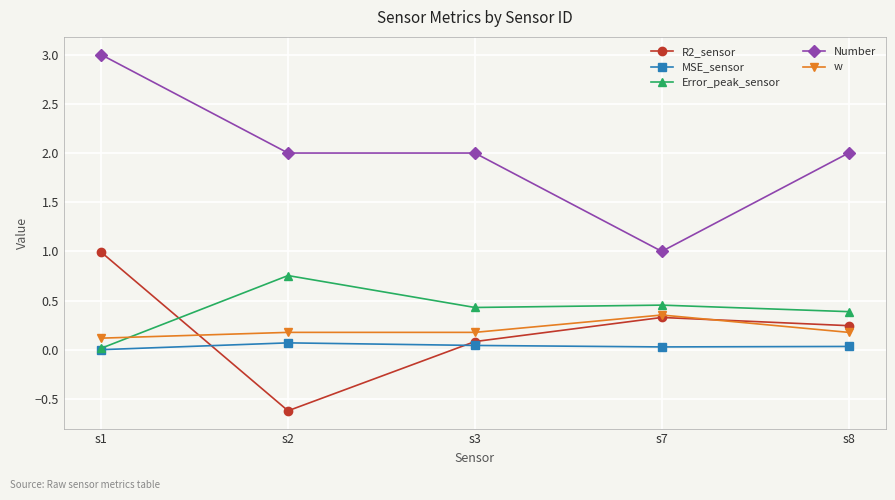

At which label is w closest to 0?

s1